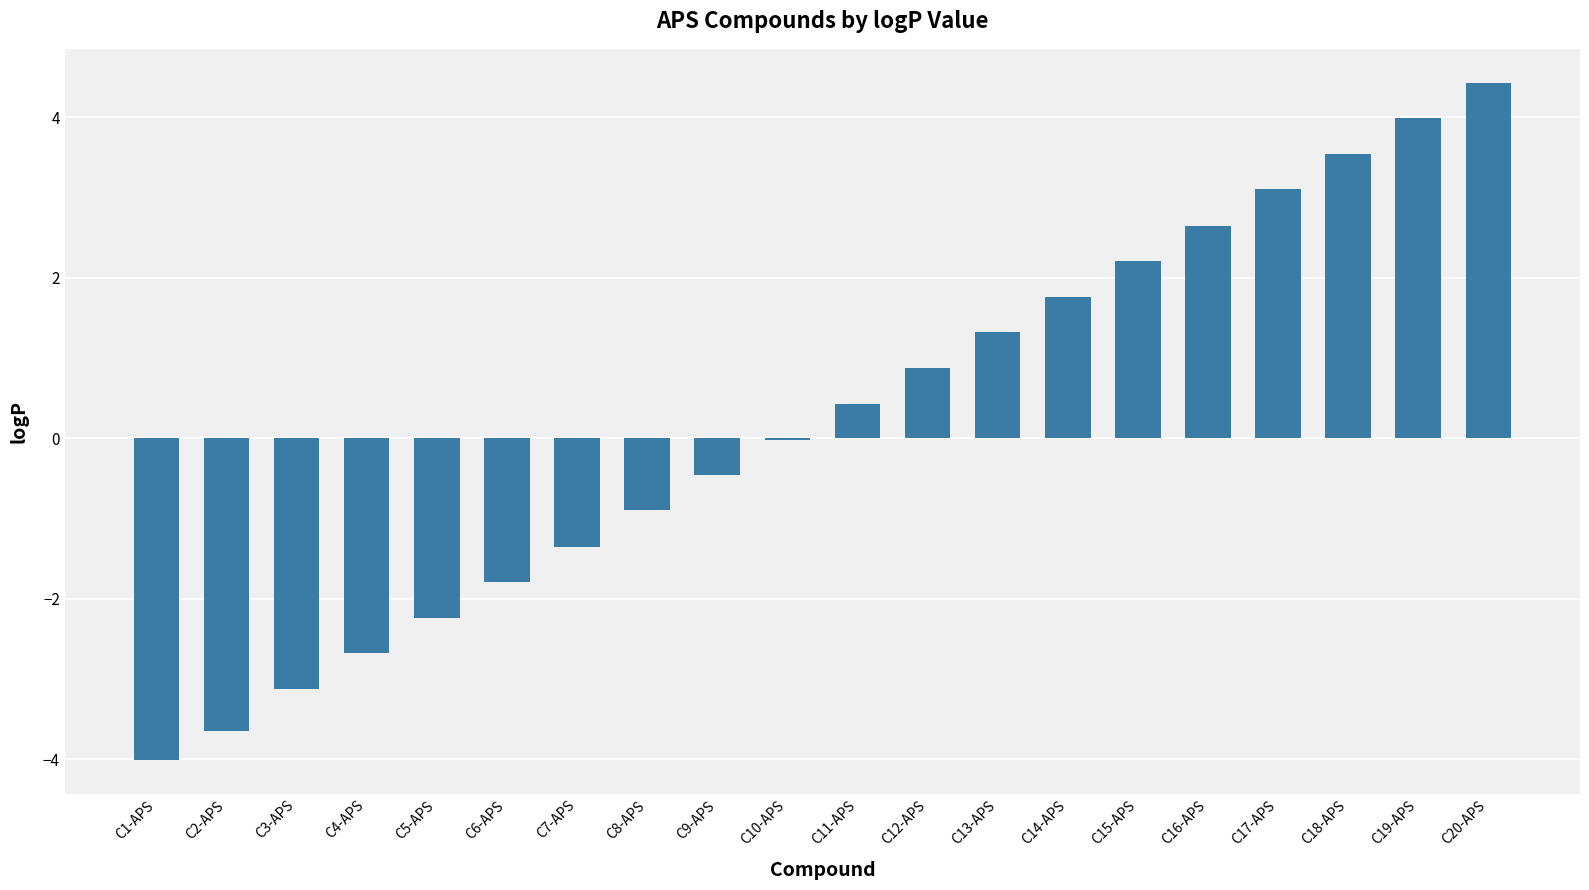

What value does the data have at C11-APS?

0.4